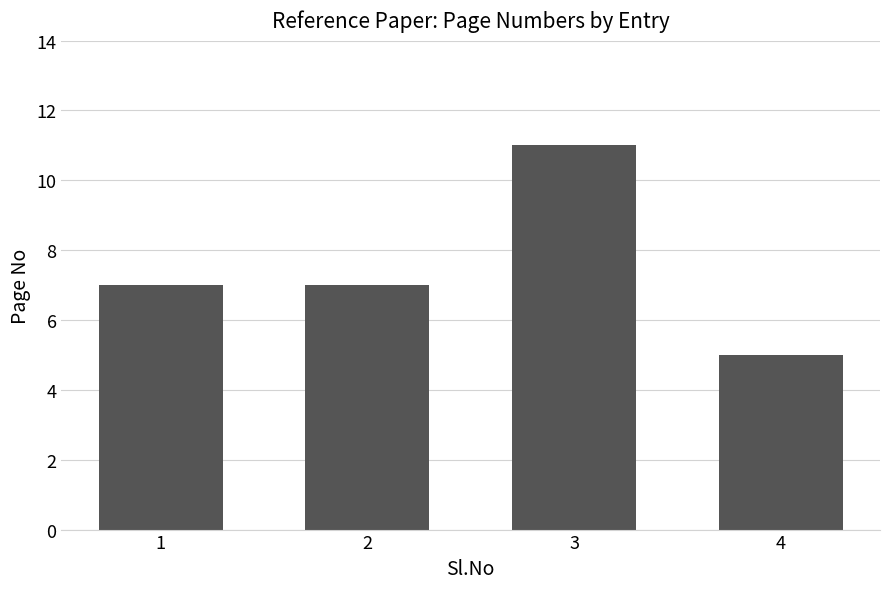

What is the difference between the maximum and minimum values?

6